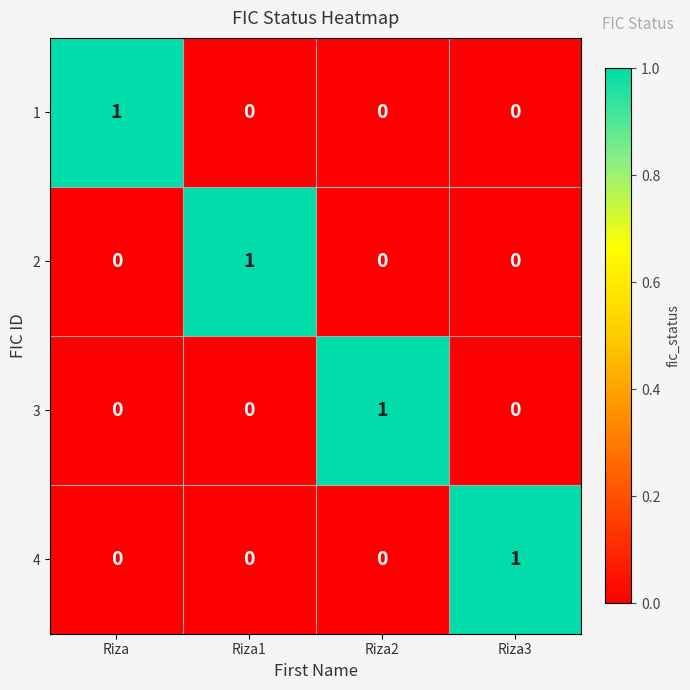

How many 2 values are between 0 and 1?

4